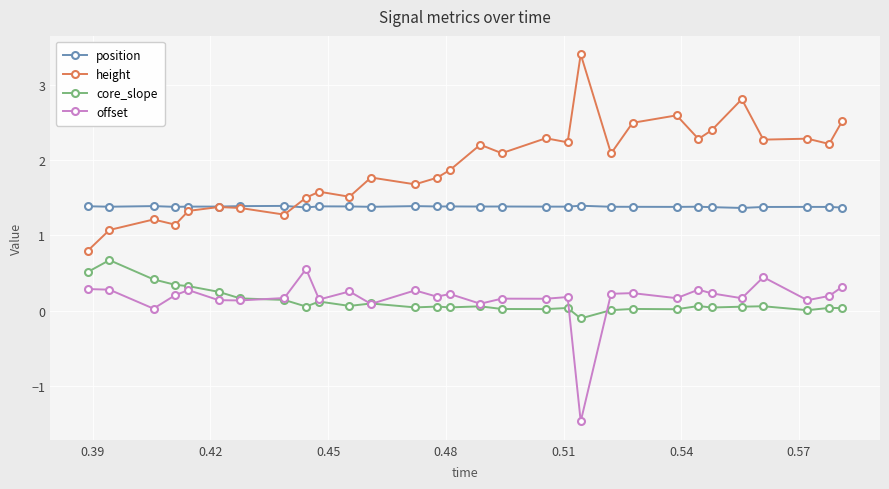

True or false: height and core_slope cross at least once.

False